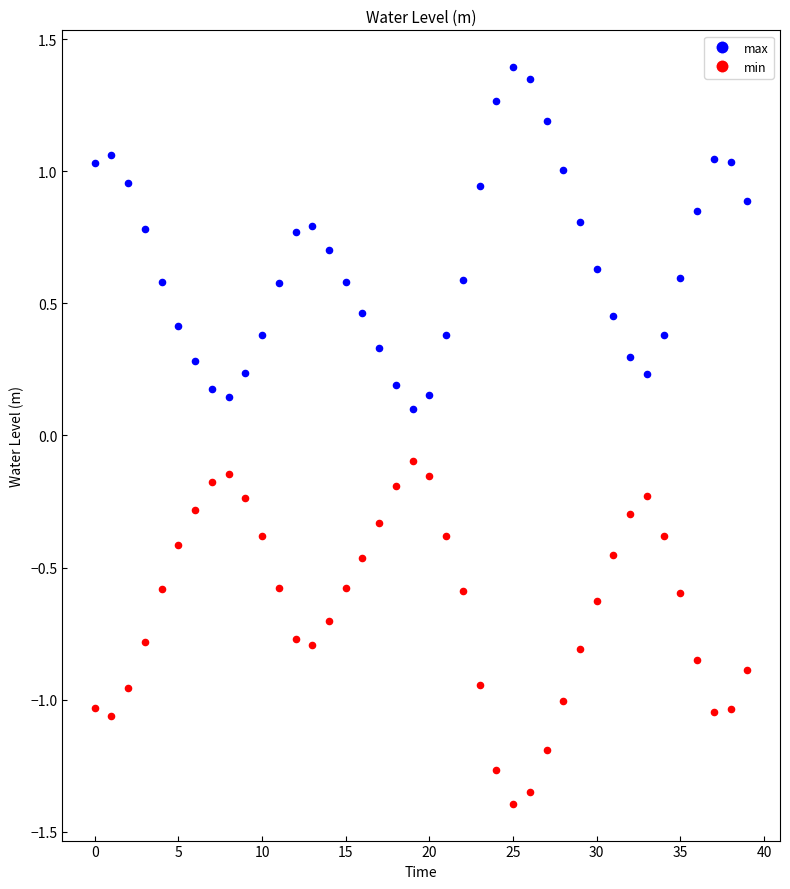

Which series reaches the maximum Y coordinate?

max